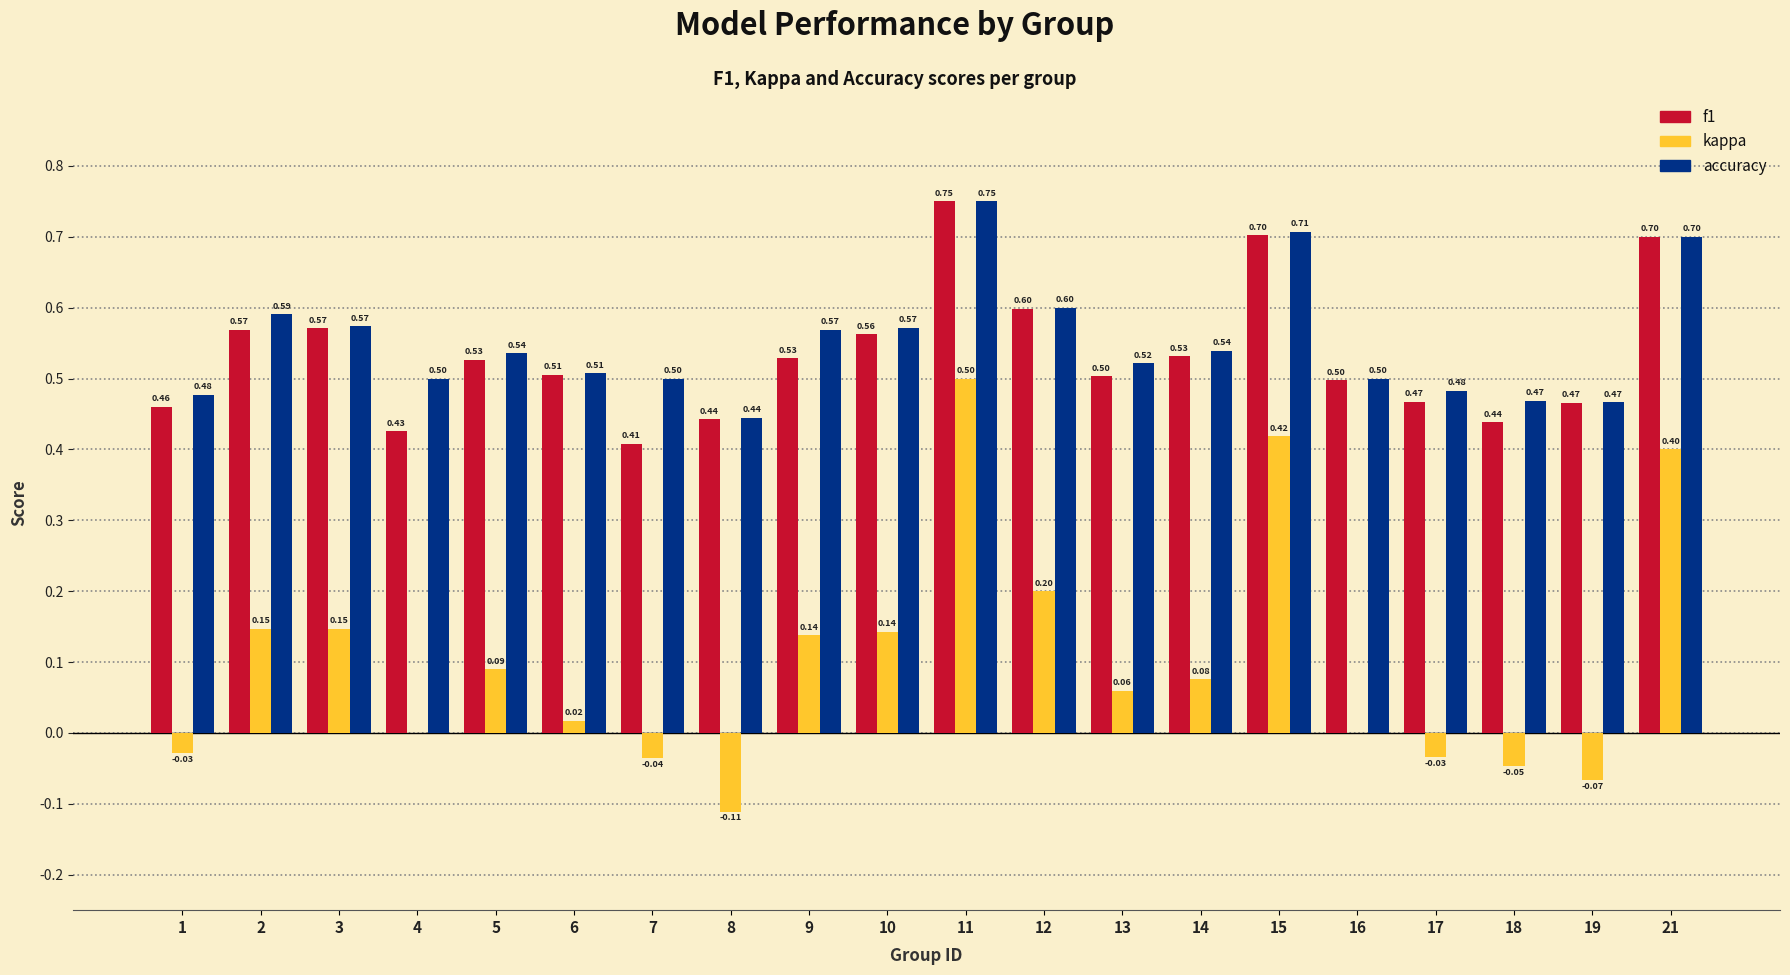

The value of f1 at 16 is 0.5. True or false?

True